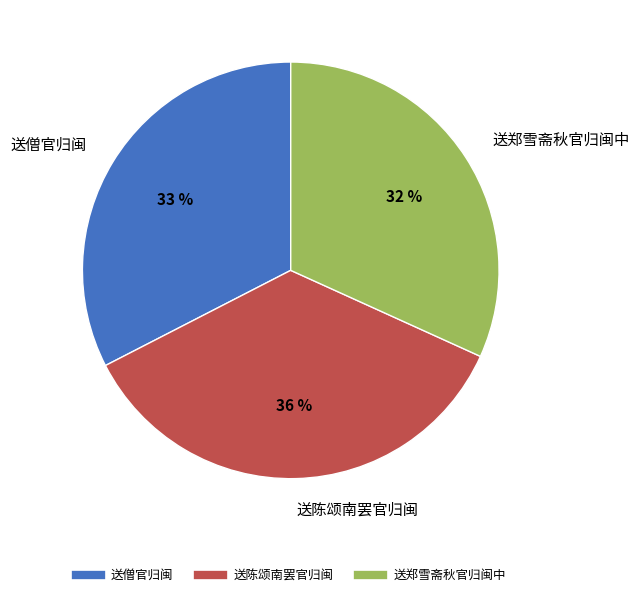

What percentage is the 送僧官归闽 slice, to the nearest percent?

33%